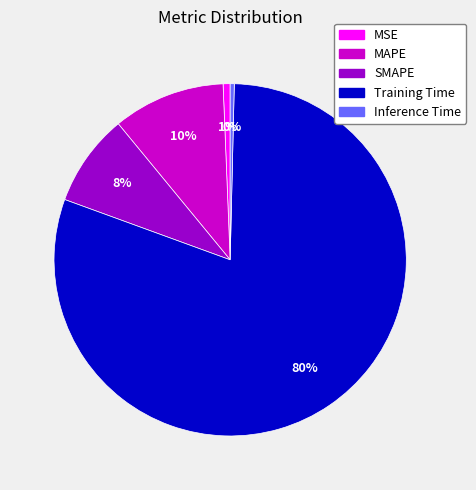

To the nearest percent, what portion does MAPE represent?

10%